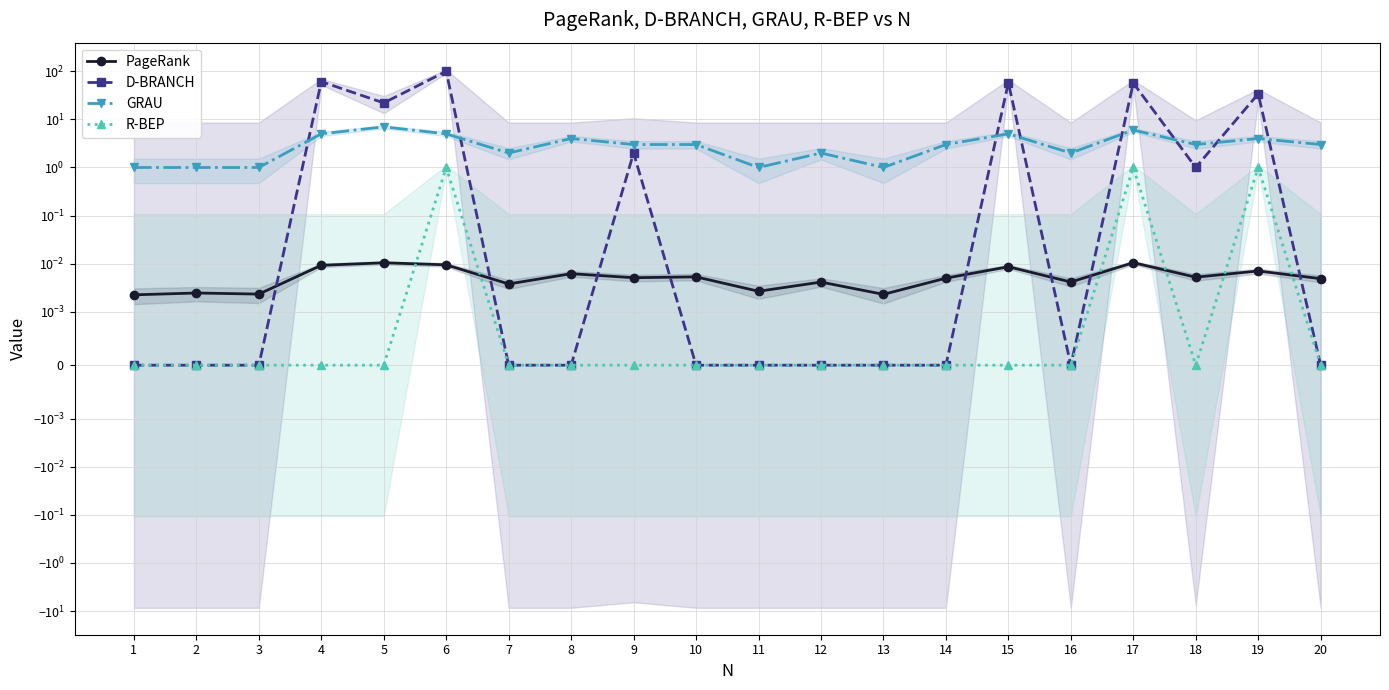

Reading left to right, list all the values displayed in this chart.

PageRank: 0.0	0.0	0.0	0.0	0.0	0.0	0.0	0.0	0.0	0.0	0.0	0.0	0.0	0.0	0.0	0.0	0.0	0.0	0.0	0.0
D-BRANCH: 0.0	0.0	0.0	61.0	22.0	100.0	0.0	0.0	2.0	0.0	0.0	0.0	0.0	0.0	58.0	0.0	57.0	1.0	34.0	0.0
GRAU: 1.0	1.0	1.0	5.0	7.0	5.0	2.0	4.0	3.0	3.0	1.0	2.0	1.0	3.0	5.0	2.0	6.0	3.0	4.0	3.0
R-BEP: 0.0	0.0	0.0	0.0	0.0	1.0	0.0	0.0	0.0	0.0	0.0	0.0	0.0	0.0	0.0	0.0	1.0	0.0	1.0	0.0